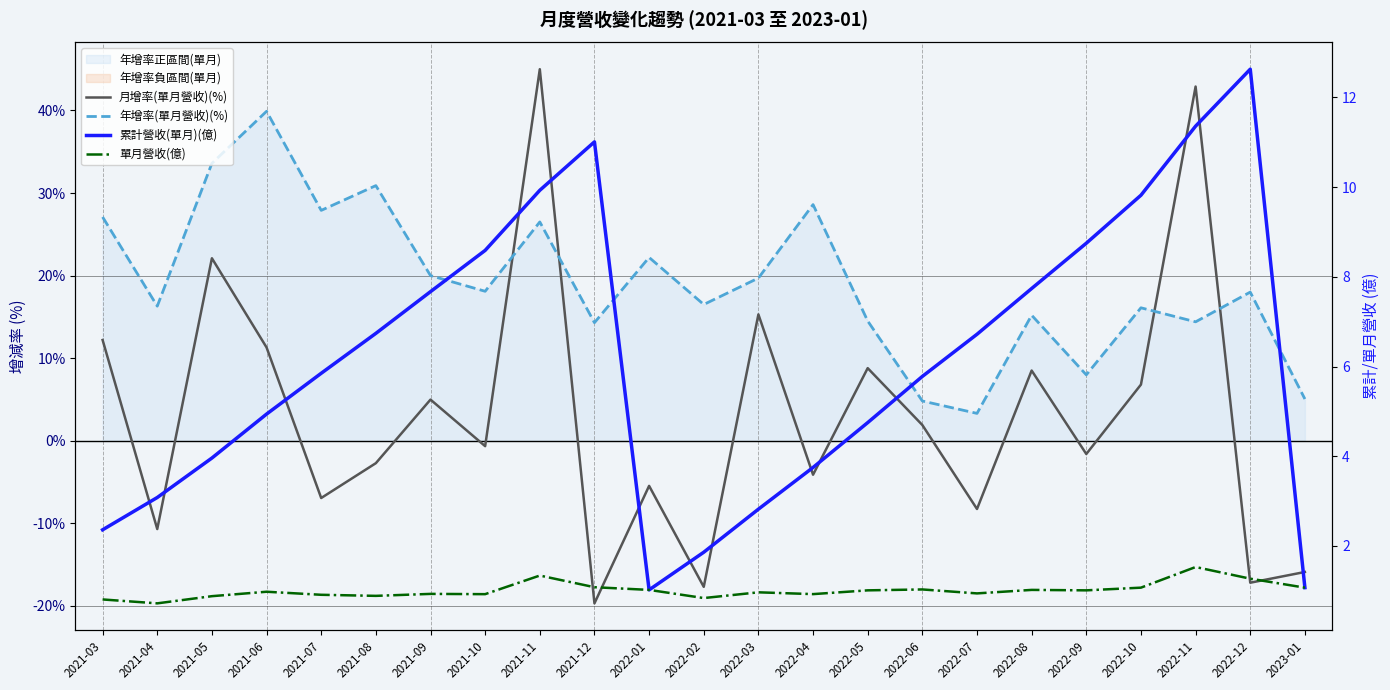

Where is the first local maximum for 月增率(單月營收)(%)?

2021-05